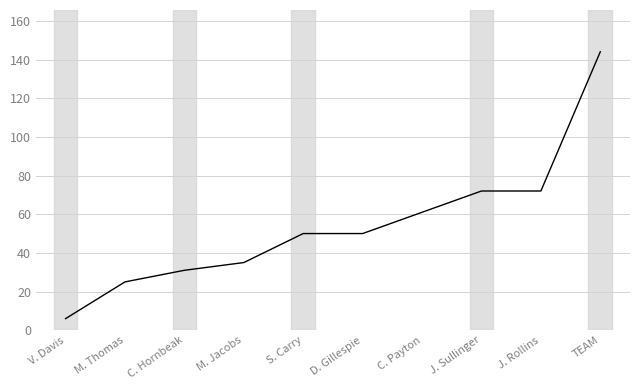

What is the ratio of the value at J. Sullinger to the value at TEAM?

0.5